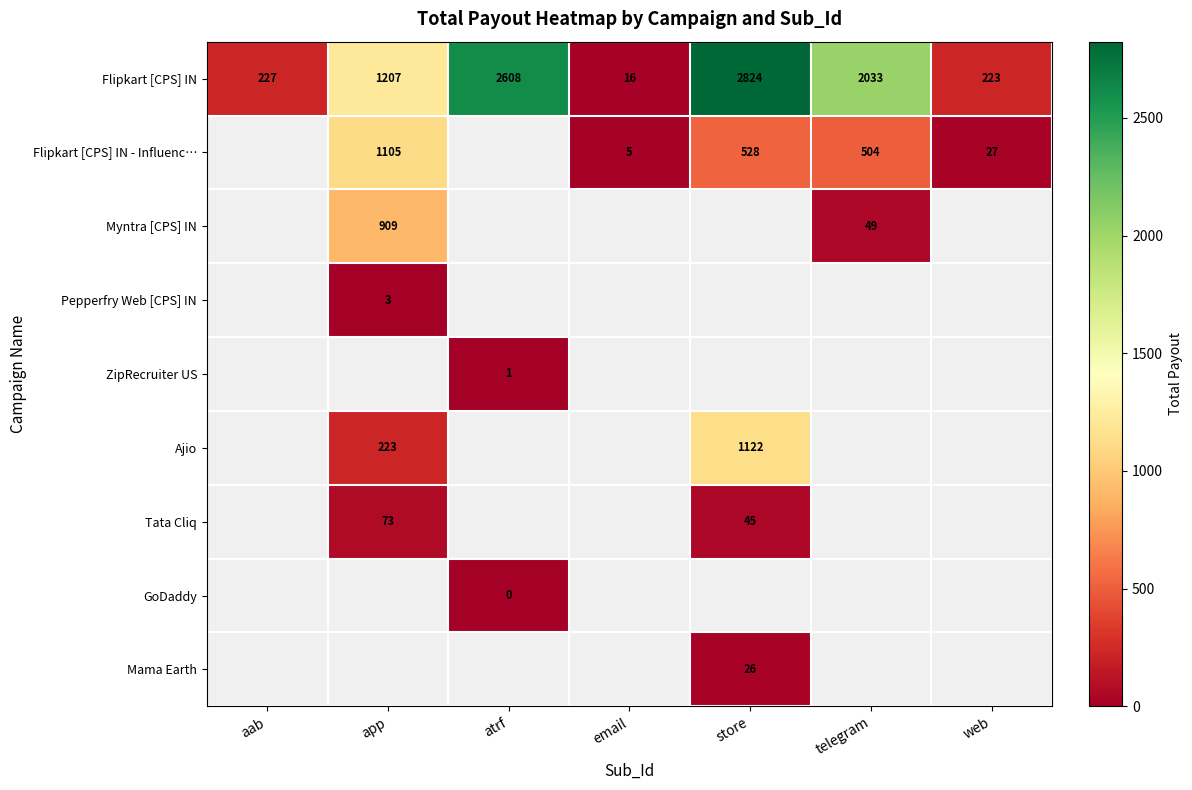

What is the greatest value displayed?

2824.0